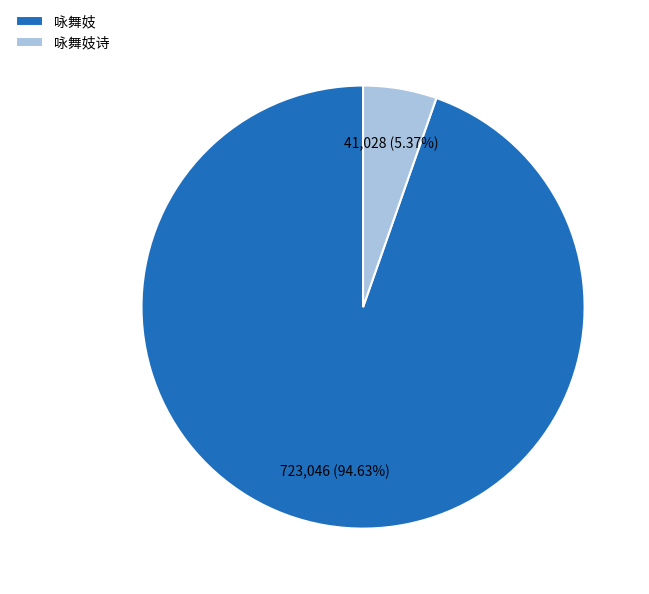

Count the number of slices in the pie.

2